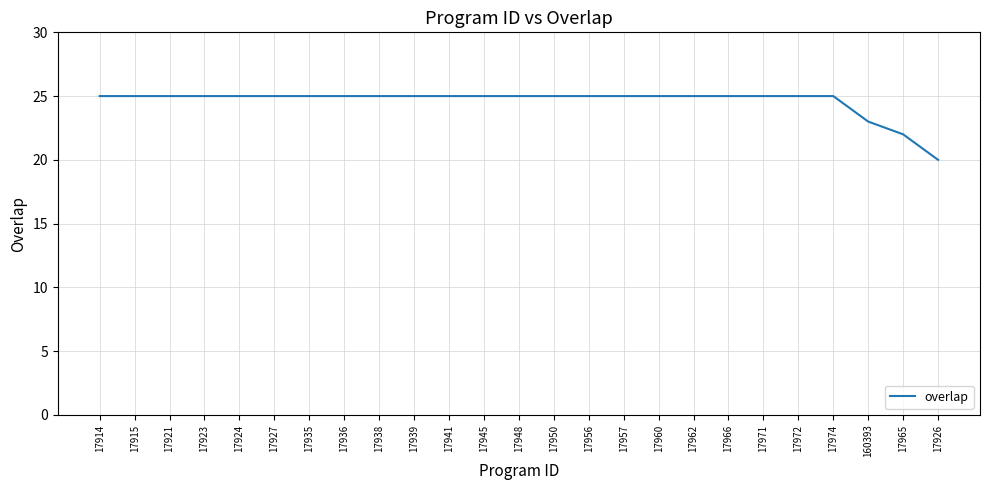

Reading left to right, list all the values displayed in this chart.

17914=25	17915=25	17921=25	17923=25	17924=25	17927=25	17935=25	17936=25	17938=25	17939=25	17941=25	17945=25	17948=25	17950=25	17956=25	17957=25	17960=25	17962=25	17966=25	17971=25	17972=25	17974=25	160393=23	17965=22	17926=20